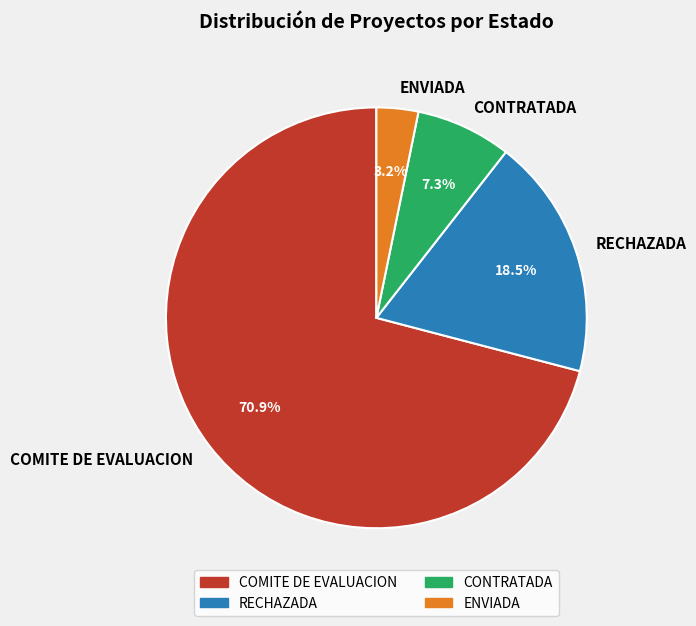

Rank the categories by value from lowest to highest.

ENVIADA, CONTRATADA, RECHAZADA, COMITE DE EVALUACION